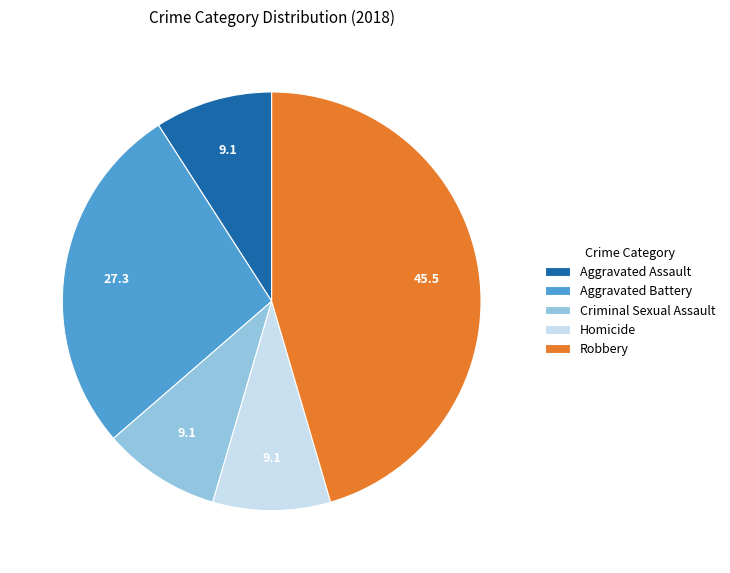

Do Robbery and Aggravated Battery together represent more than half of the pie?

Yes